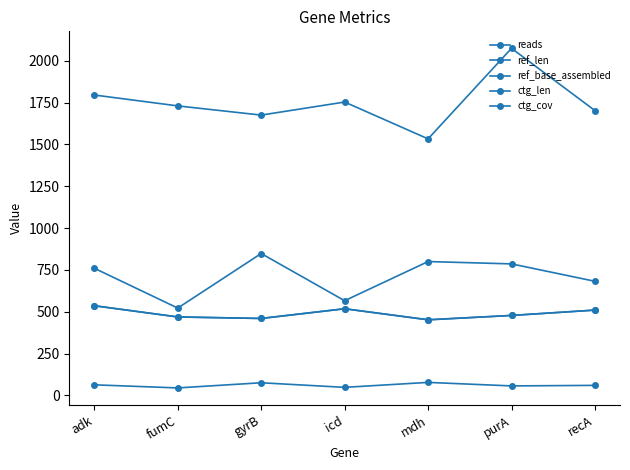

Read the ctg_cov value at icd.

48.4